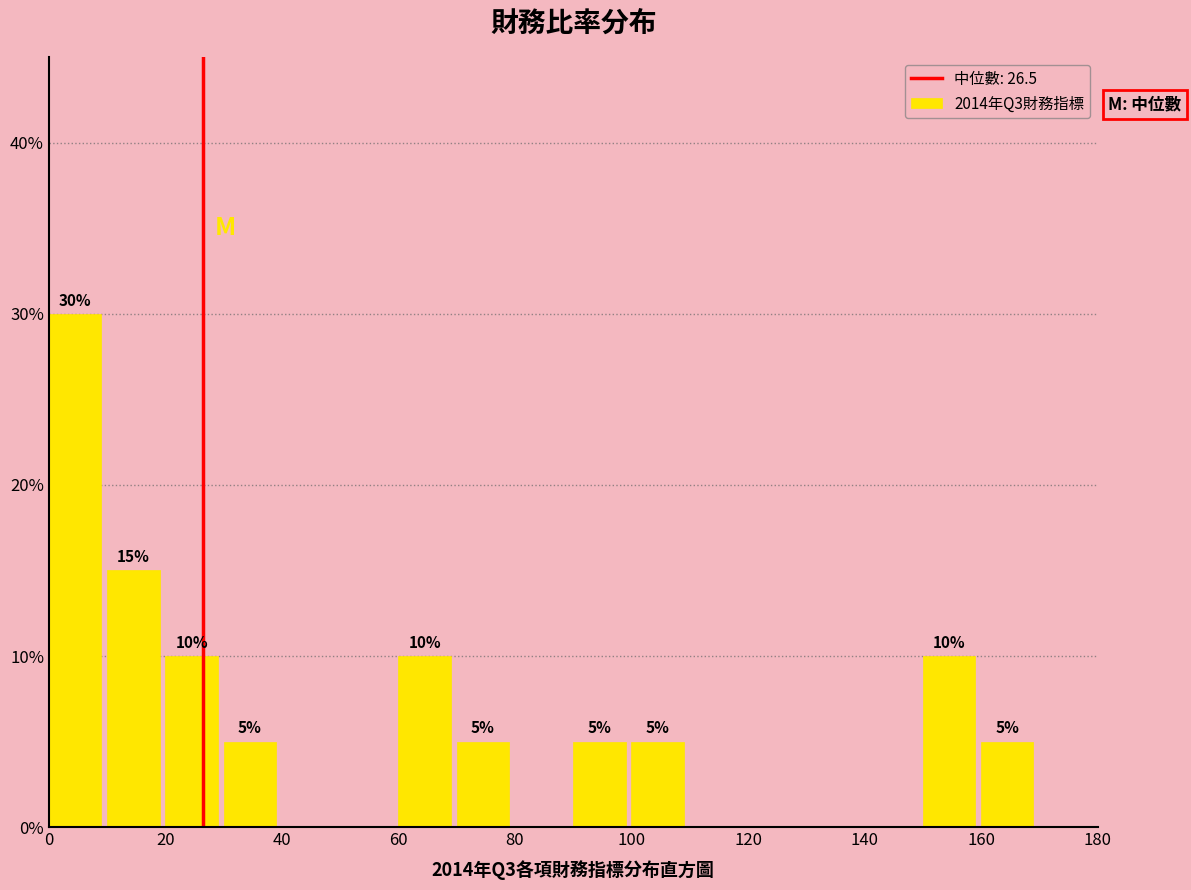

Which range on the x-axis has the tallest bar?

0 to 10